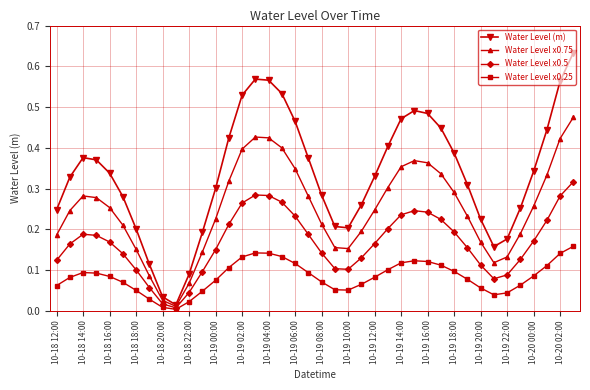

Rank the series by their average value, from lowest to highest.

Water Level x0.25, Water Level x0.5, Water Level x0.75, Water Level (m)